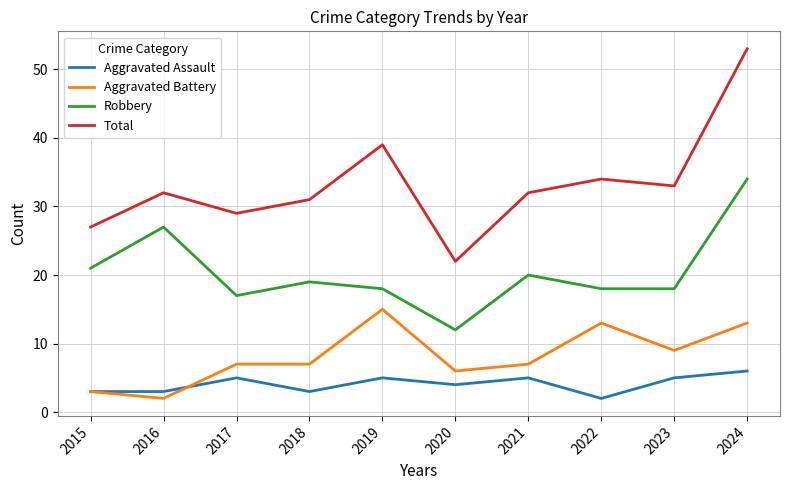

Reading right to left, what are all the values shown in this chart?

Aggravated Assault: 6	5	2	5	4	5	3	5	3	3
Aggravated Battery: 13	9	13	7	6	15	7	7	2	3
Robbery: 34	18	18	20	12	18	19	17	27	21
Total: 53	33	34	32	22	39	31	29	32	27